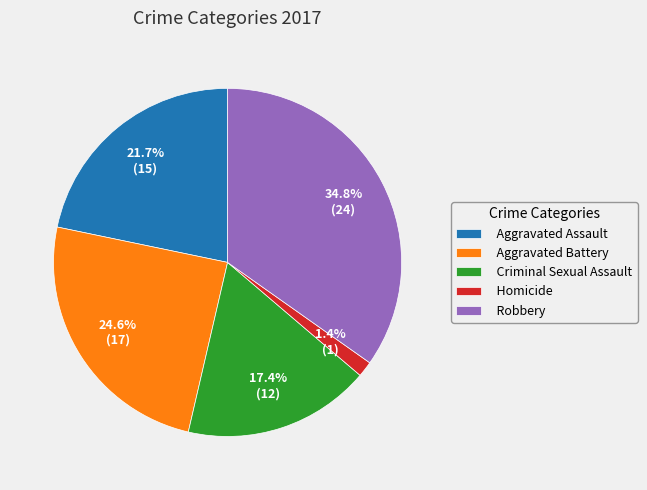

Count the number of slices in the pie.

5